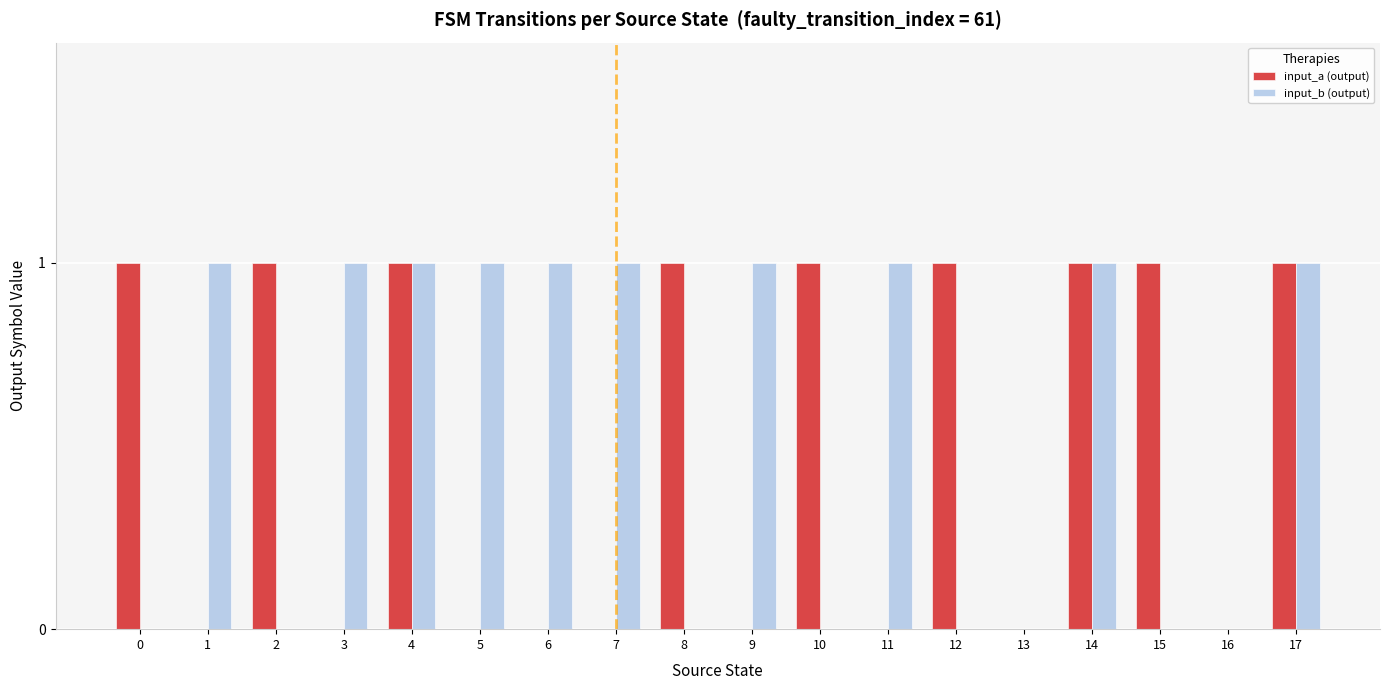

Is the value of input_b (output) at 10 greater than the value of input_a (output) at 12?

No